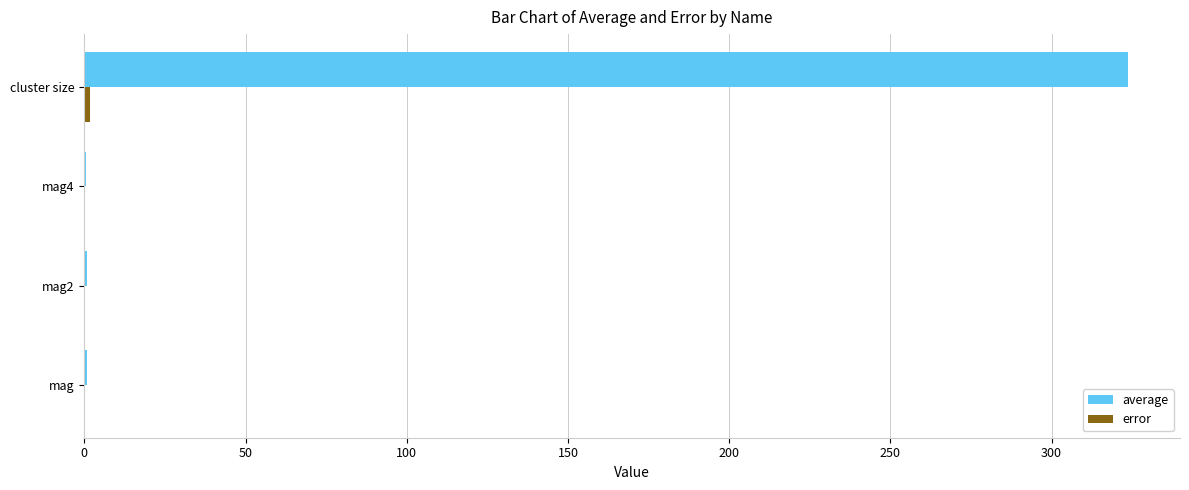

At which category is the sum across all series the highest?

cluster size